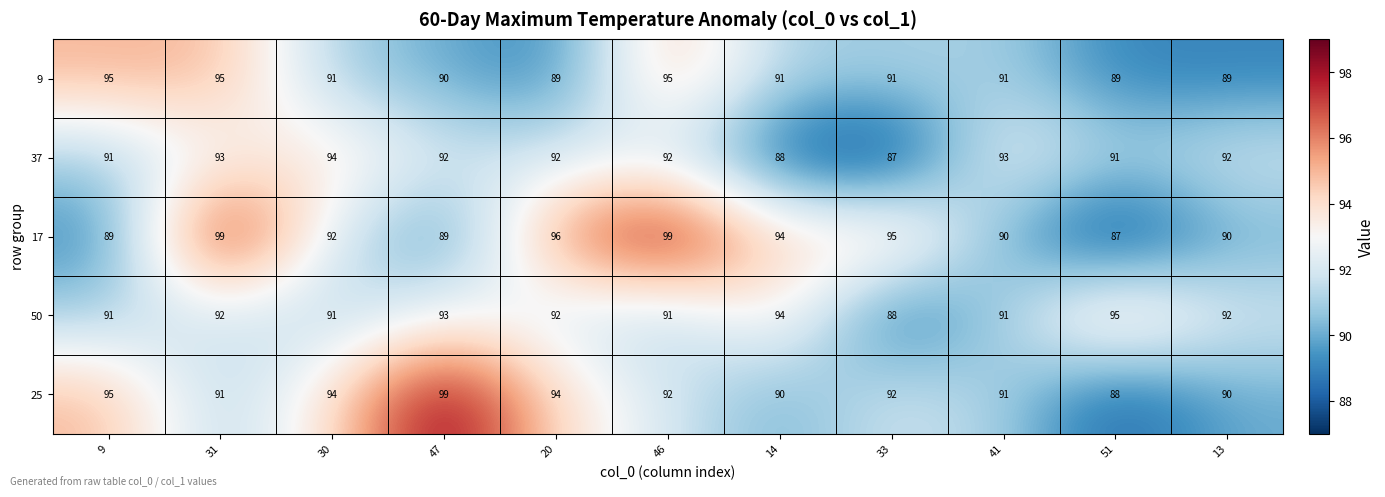

What value does the 25 series have at 13, to the nearest 5?

90